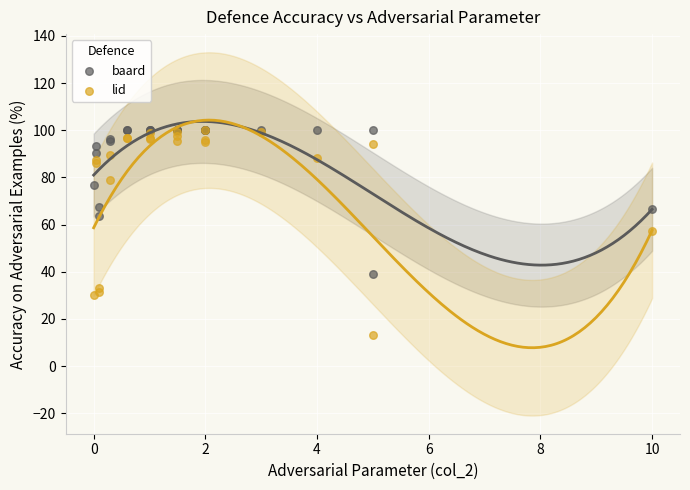

What are all the series names shown in the legend?

baard, lid